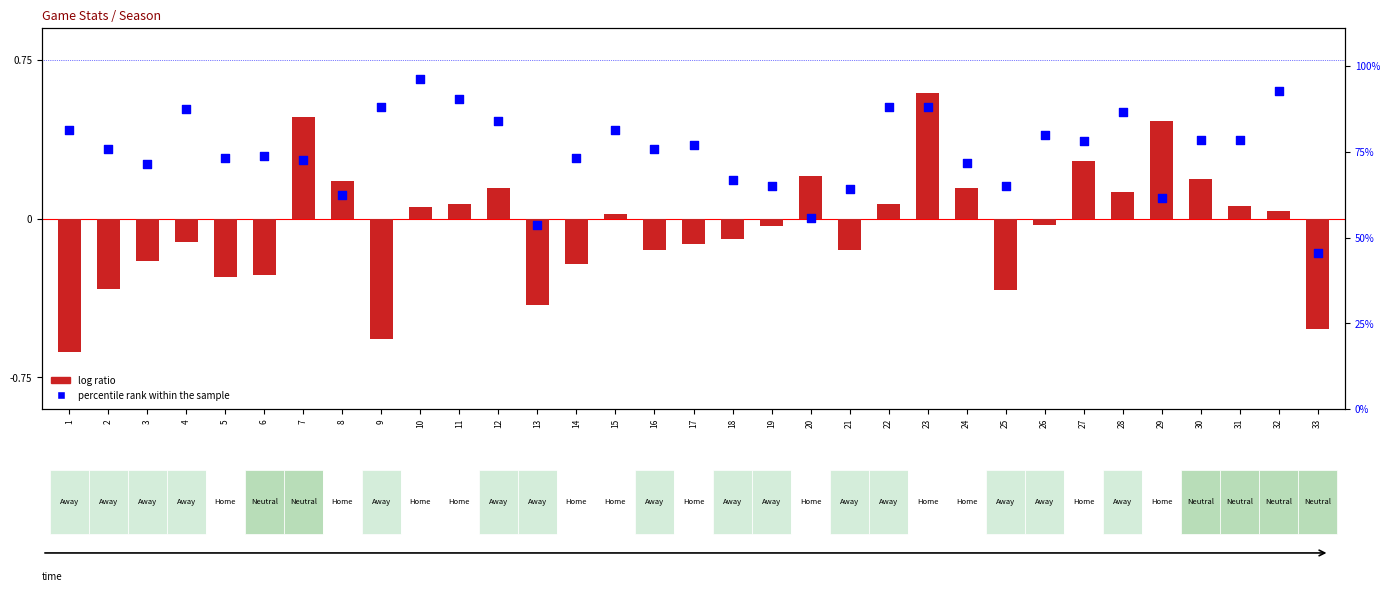

What are all the series names shown in the legend?

log ratio, percentile rank within the sample